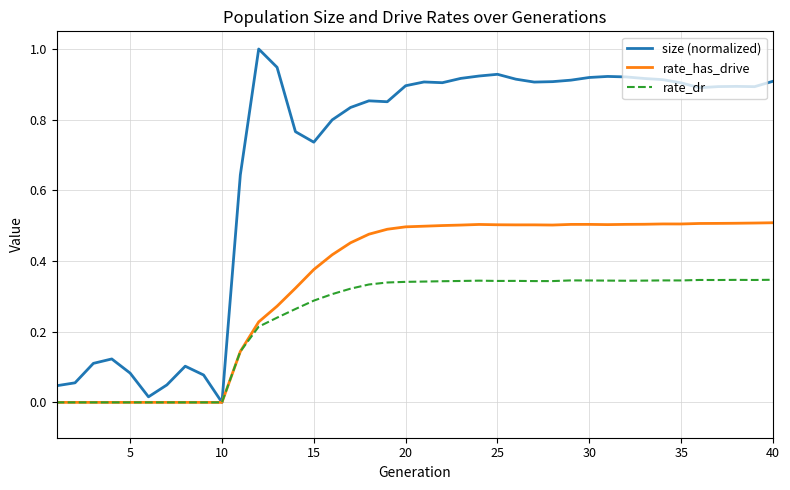

What is the maximum value for size (normalized)?

1.0